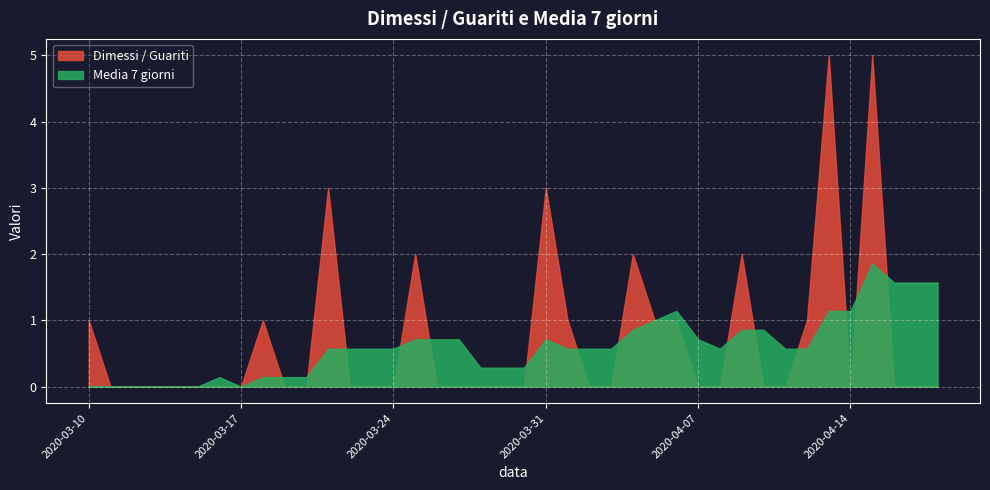

What is the value of the Dimessi / Guariti point at the 12th from the left?

3.0